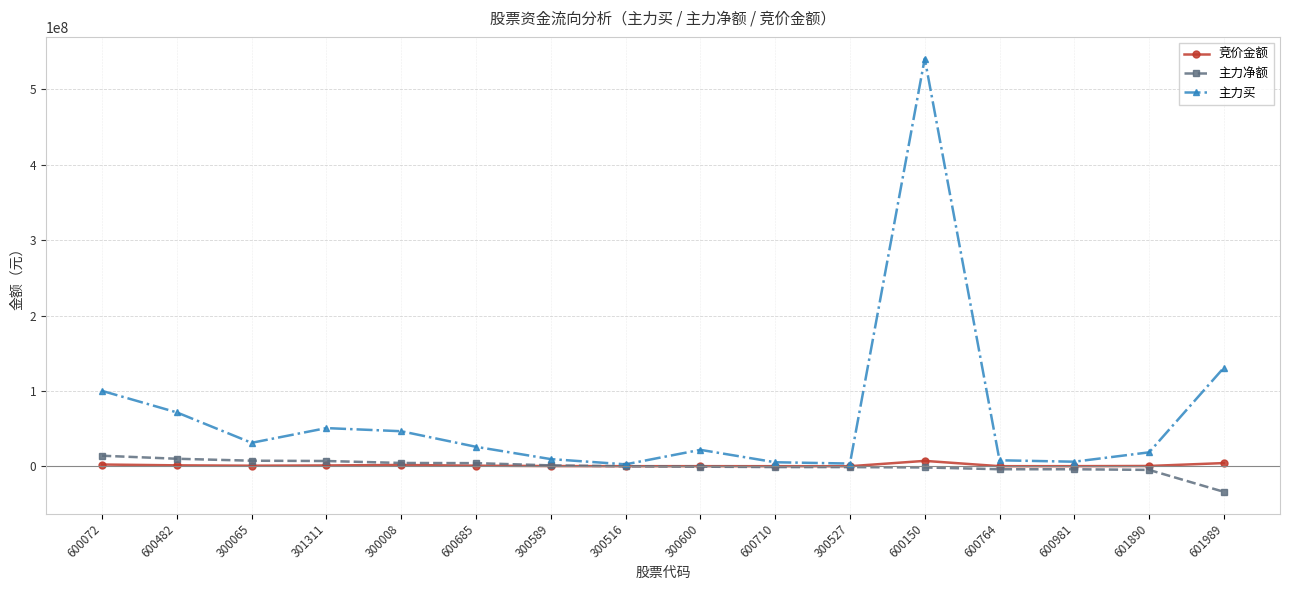

Which series has the largest range (max minus min)?

主力买